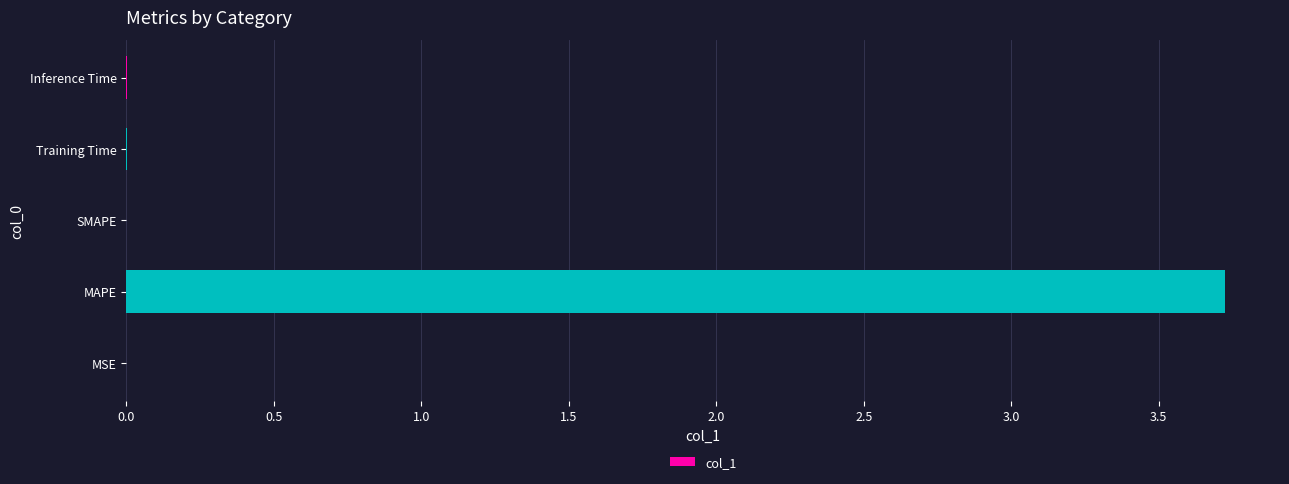

What is the sum of all values?

3.7